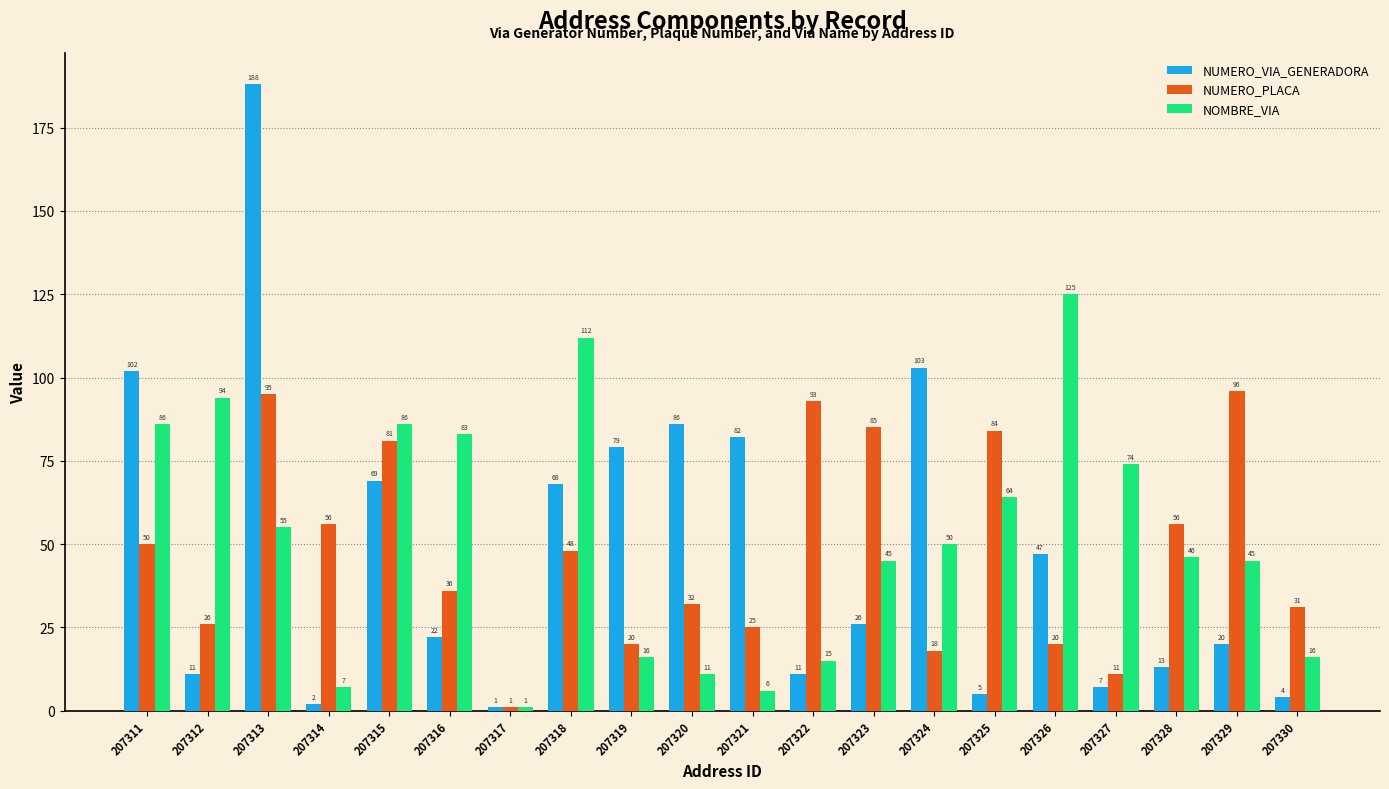

Which series has the largest range (max minus min)?

NUMERO_VIA_GENERADORA